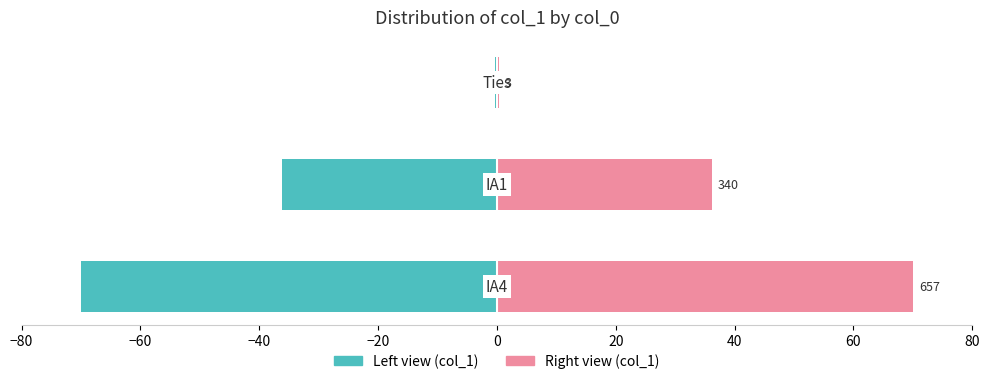

What is the value of the col_1 (right) bar at the 3rd from the left?

0.3